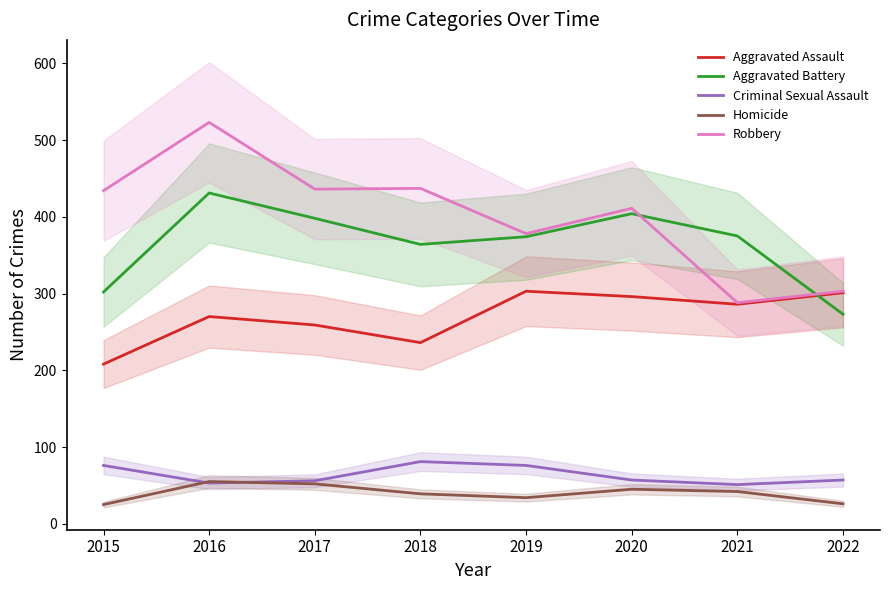

At how many categories does at least one series exceed 314?

7